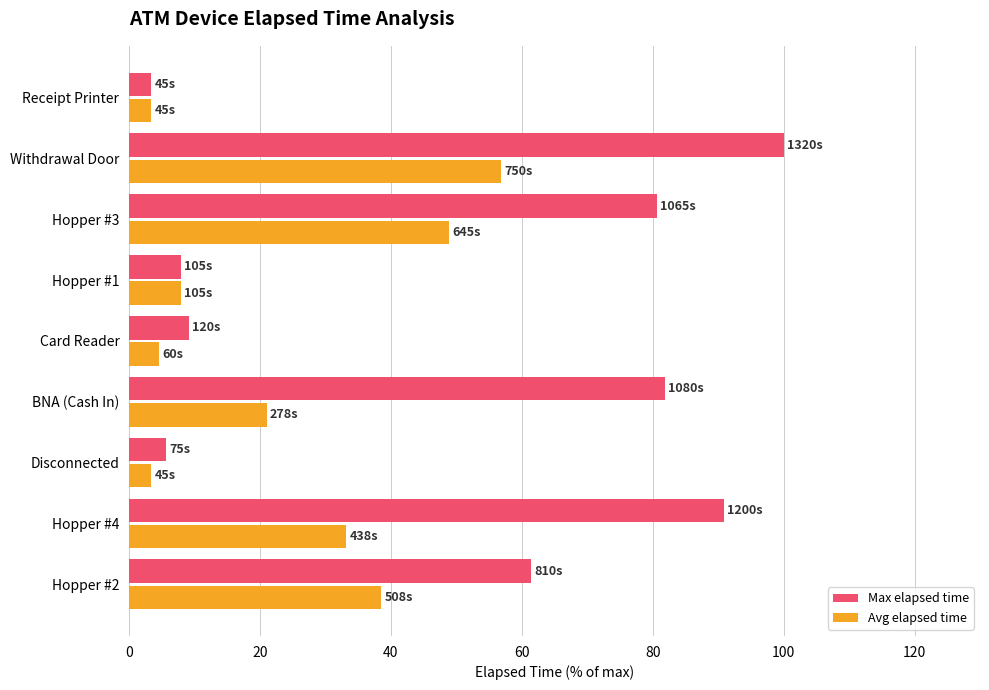

Between Hopper #1 and Hopper #3, which series saw the biggest shift?

Max elapsed time